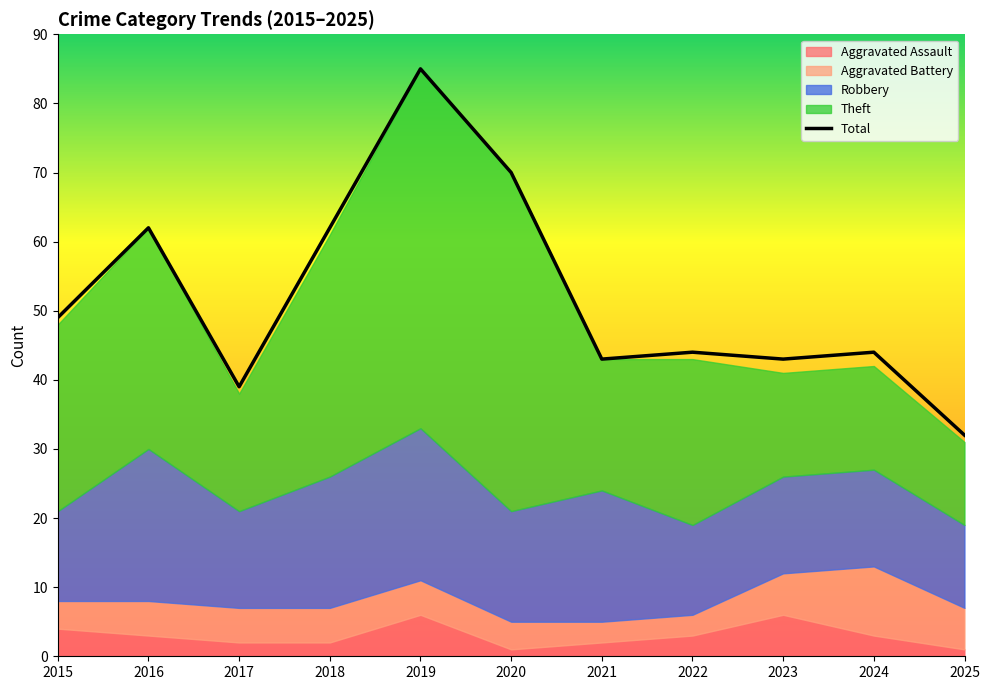

At which category does the chart reach its peak across all series?

2019